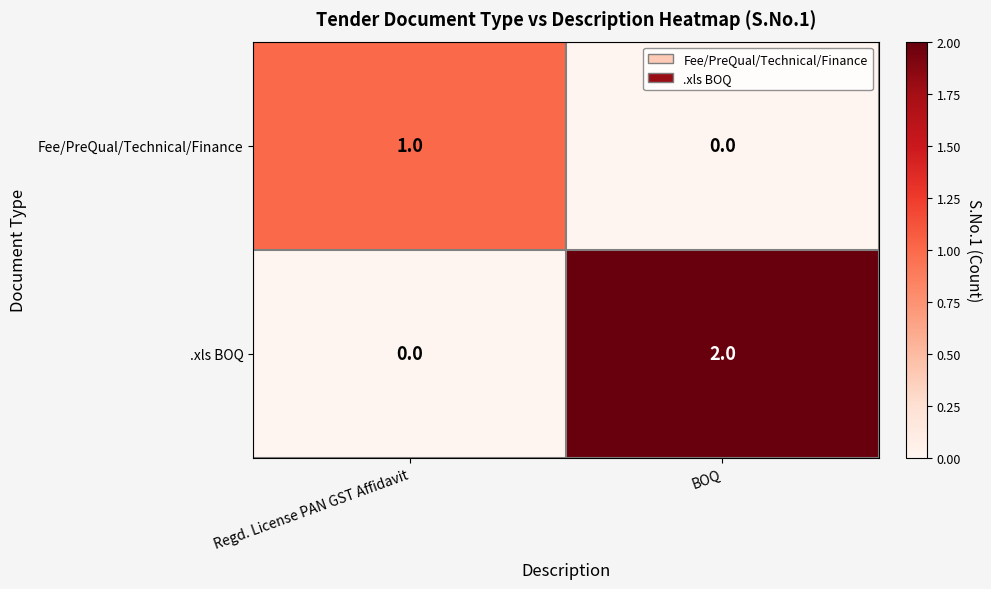

Where is Fee/PreQual/Technical/Finance nearest to the value 0?

BOQ